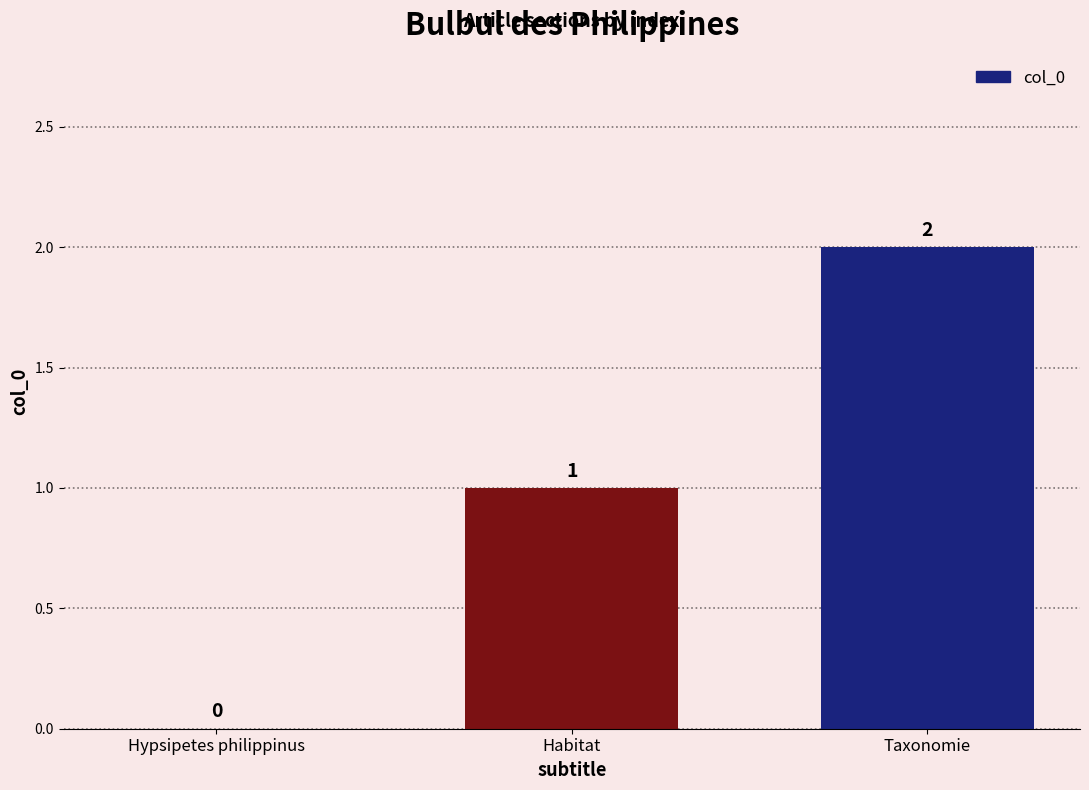

How many series are shown in this chart?

1